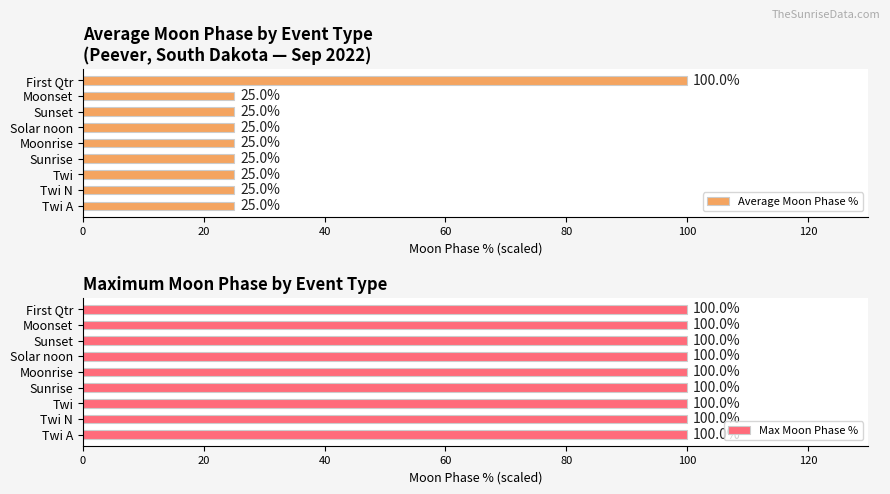

What is the difference between the maximum and second lowest values in the Average Moon Phase % series?

75